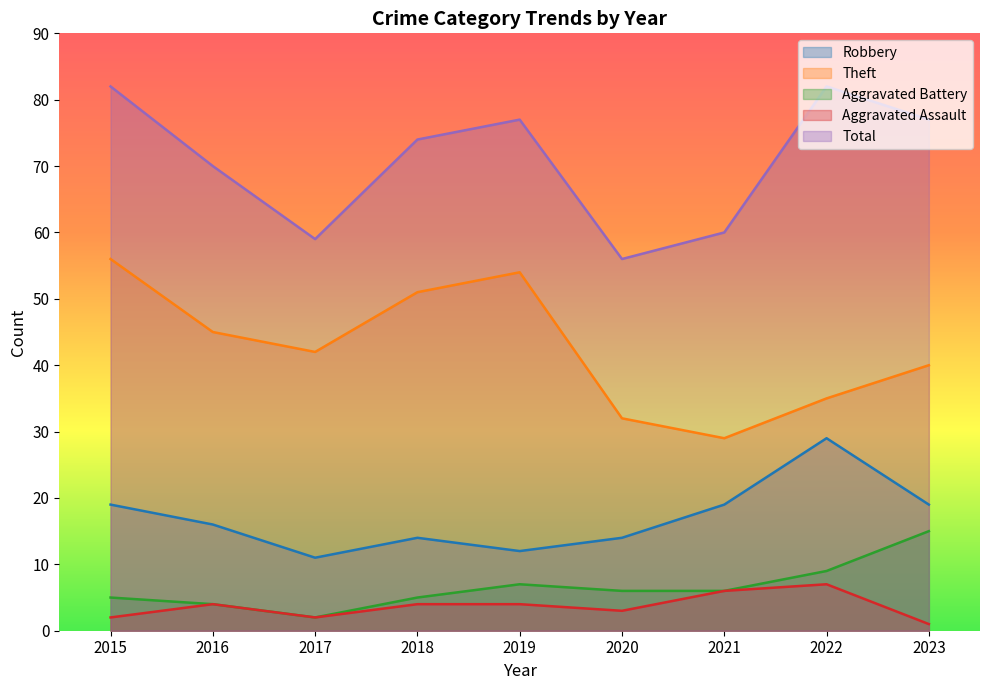

The value of Robbery at 2023 is 19. True or false?

True